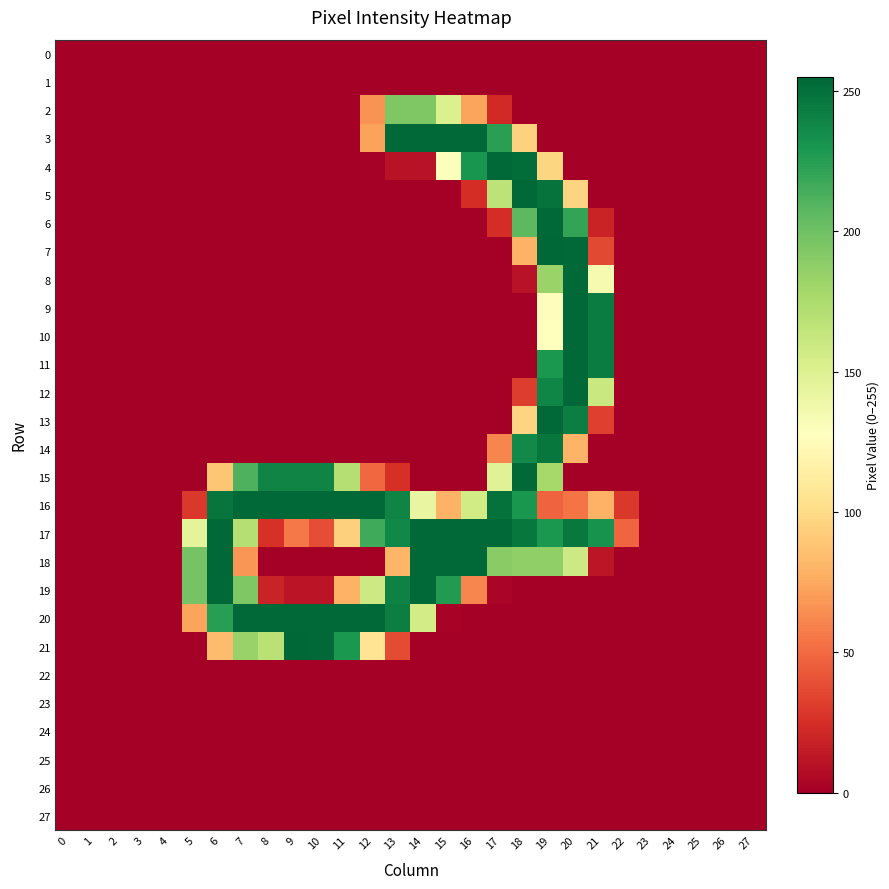

Count the number of data series in this chart.

28